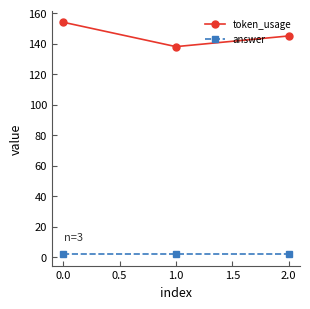

The token_usage series shows 219 at 0.0. True or false?

False